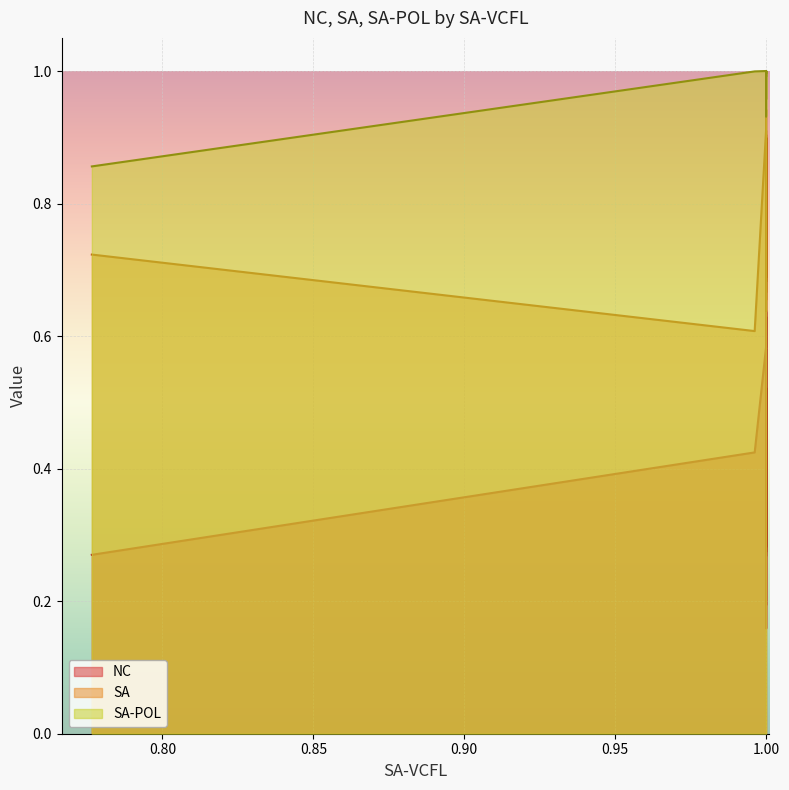

What is the maximum value for NC?

0.7